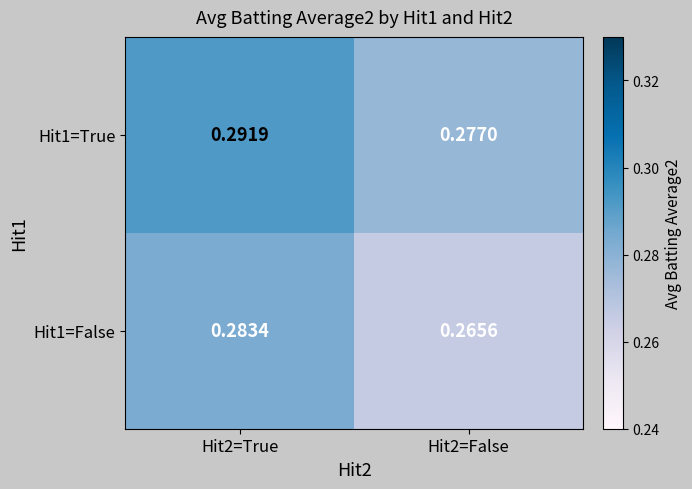

Rank the series by their maximum value, from highest to lowest.

Hit1=True, Hit1=False